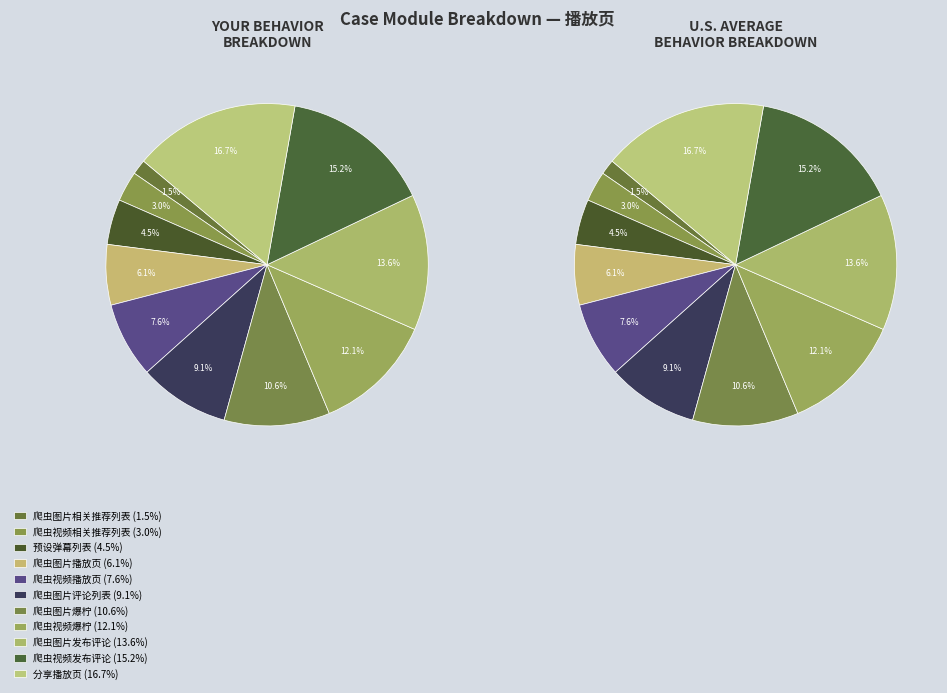

To the nearest percent, what portion does 爬虫图片爆柠 represent?

11%